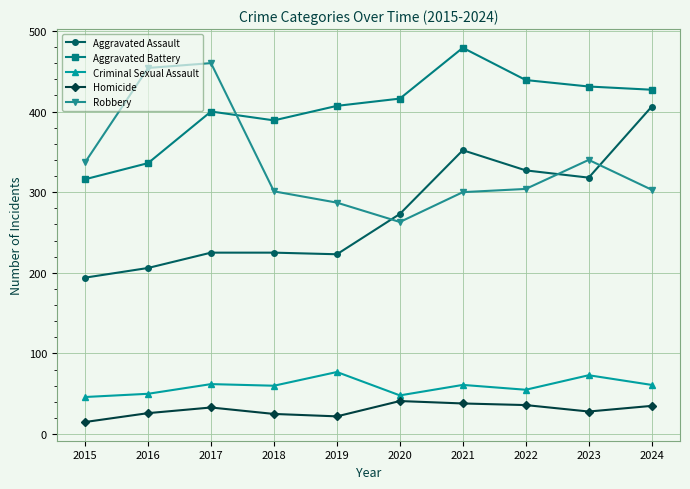

After their last crossing, which series has the higher values: Robbery or Aggravated Battery?

Aggravated Battery